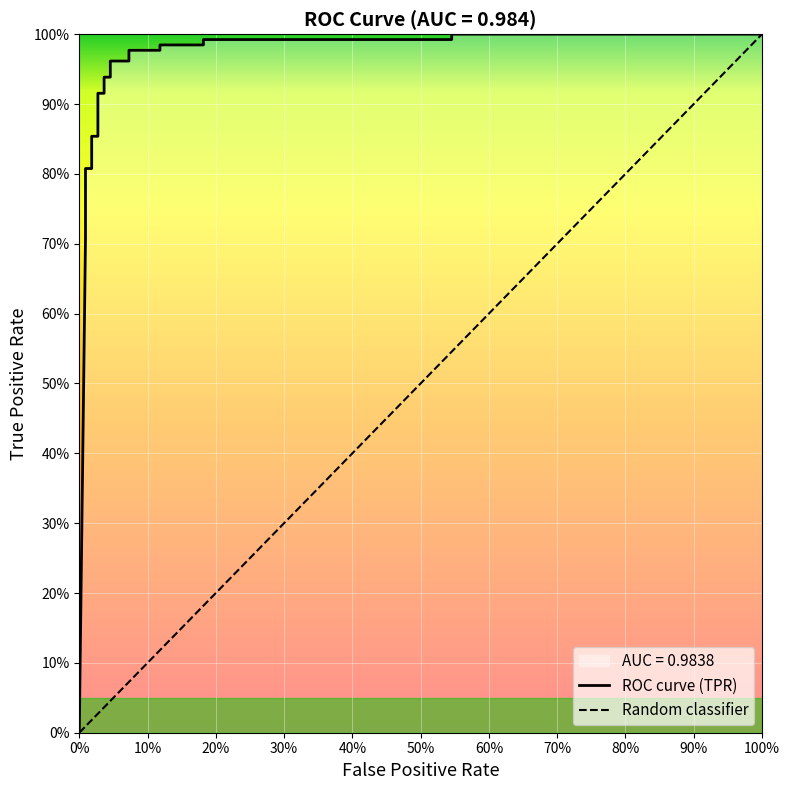

True or false: there are more than 0 points higher than both neighbors.

False